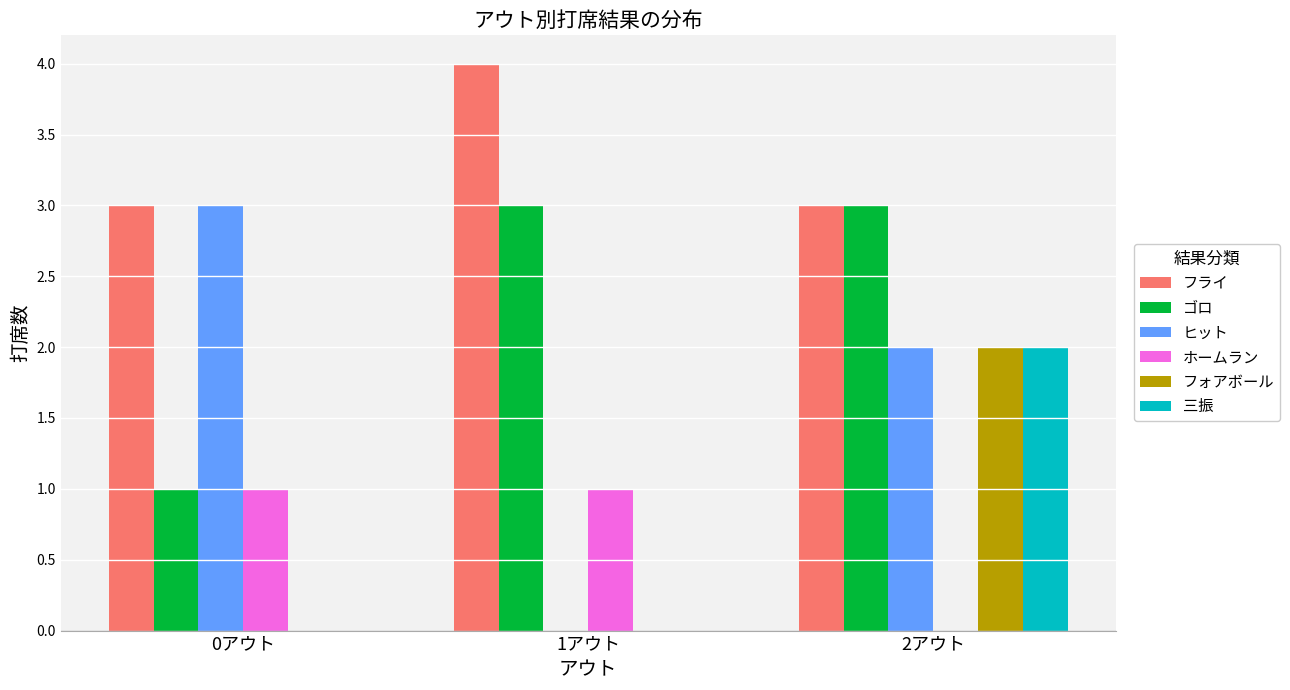

Which category has the highest value in the フライ series?

1アウト